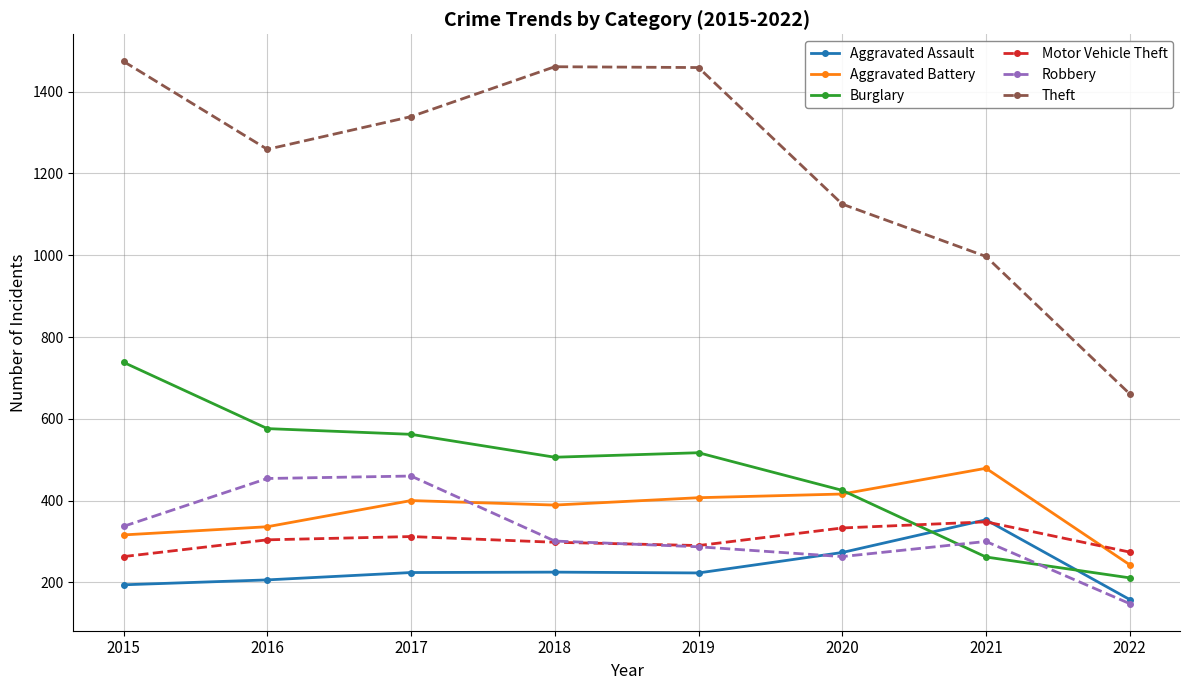

What is the total value across all series at 2015?

3322